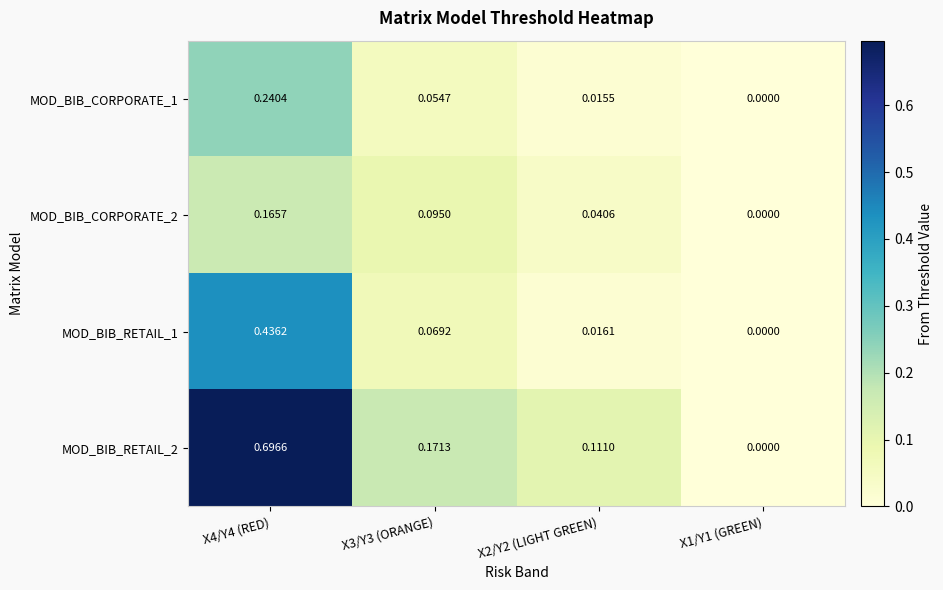

Is the value of MOD_BIB_CORPORATE_1 at X3/Y3 (ORANGE) greater than the value of MOD_BIB_CORPORATE_2 at X1/Y1 (GREEN)?

Yes